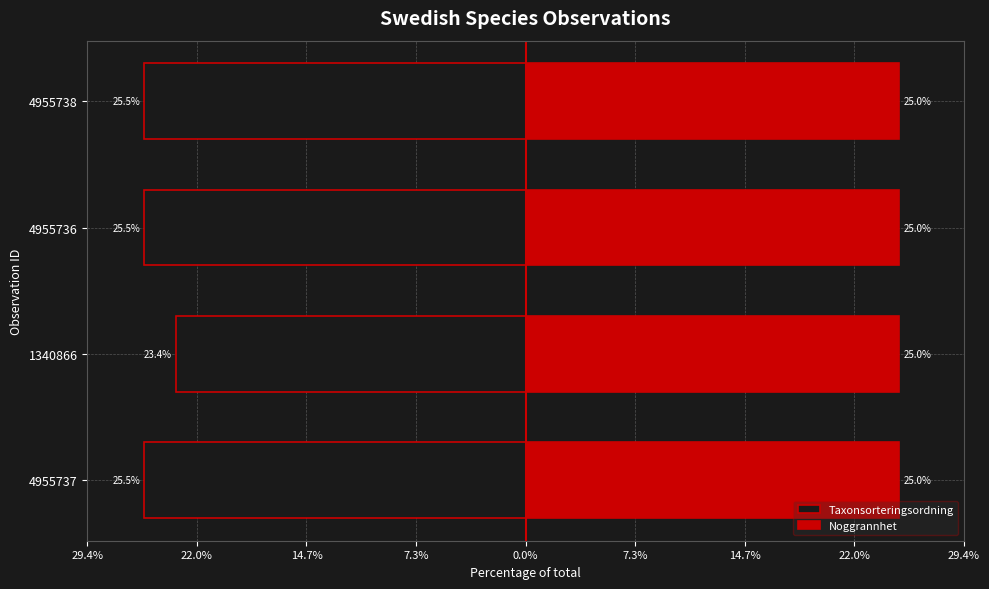

What is the sum of all Taxonsorteringsordning values?

-100.0